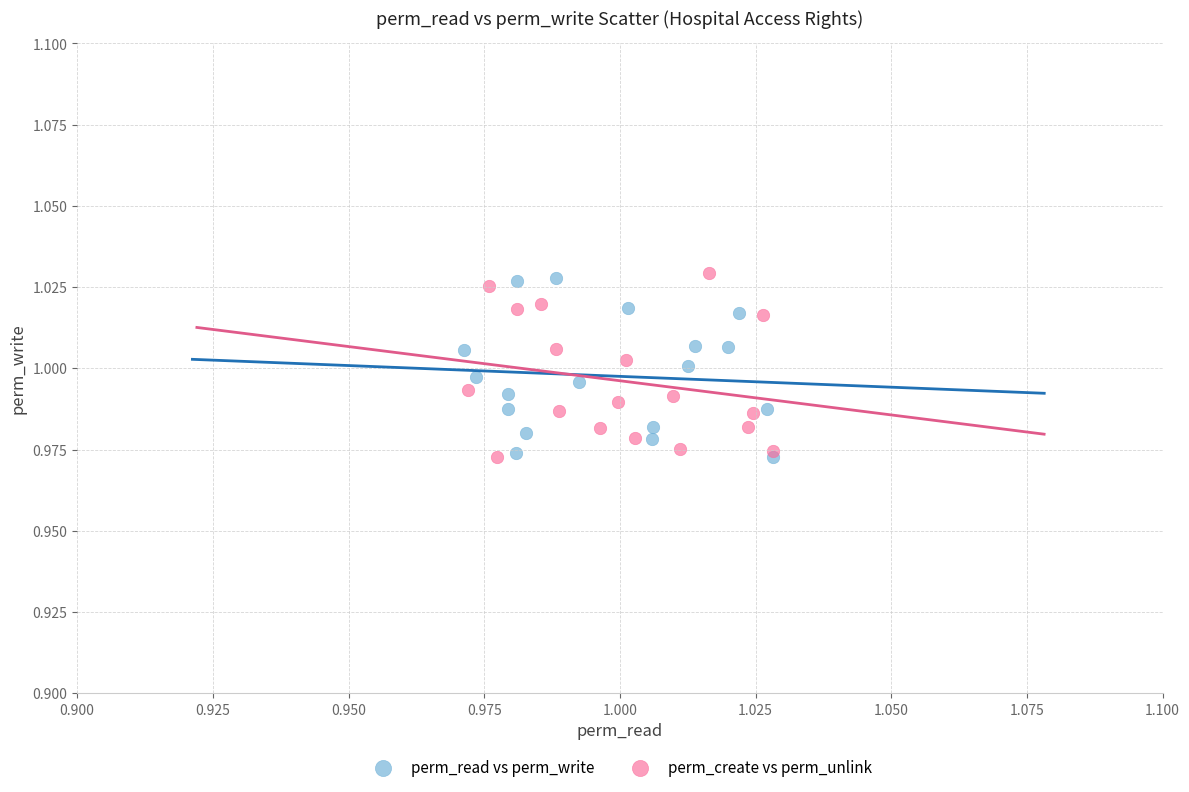

What are all the series names shown in the legend?

perm_read vs perm_write, perm_create vs perm_unlink